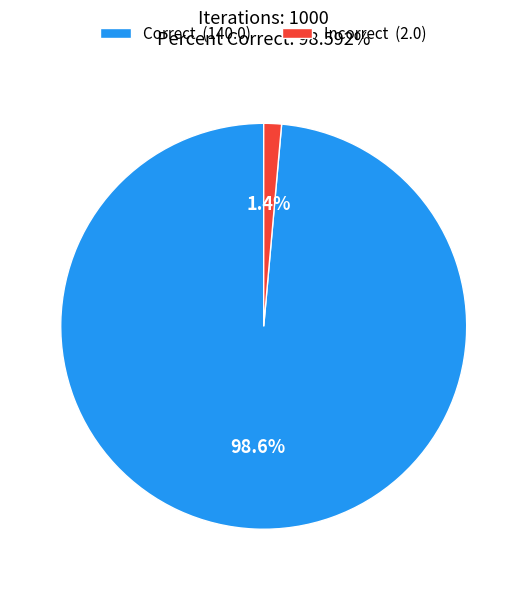

Combined, what portion of the pie is Correct and Incorrect?

100.0%